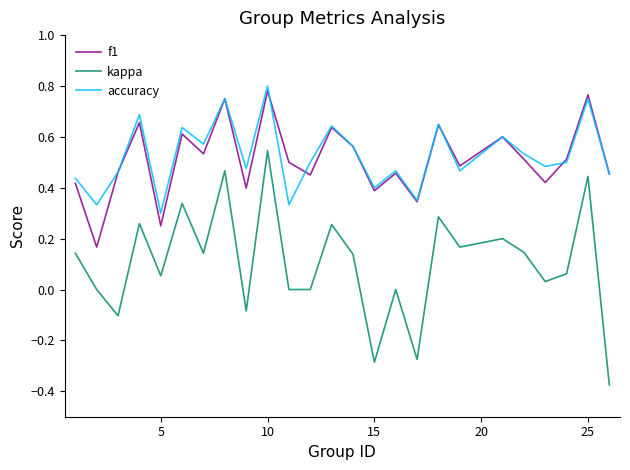

True or false: kappa and f1 intersect in this chart.

False